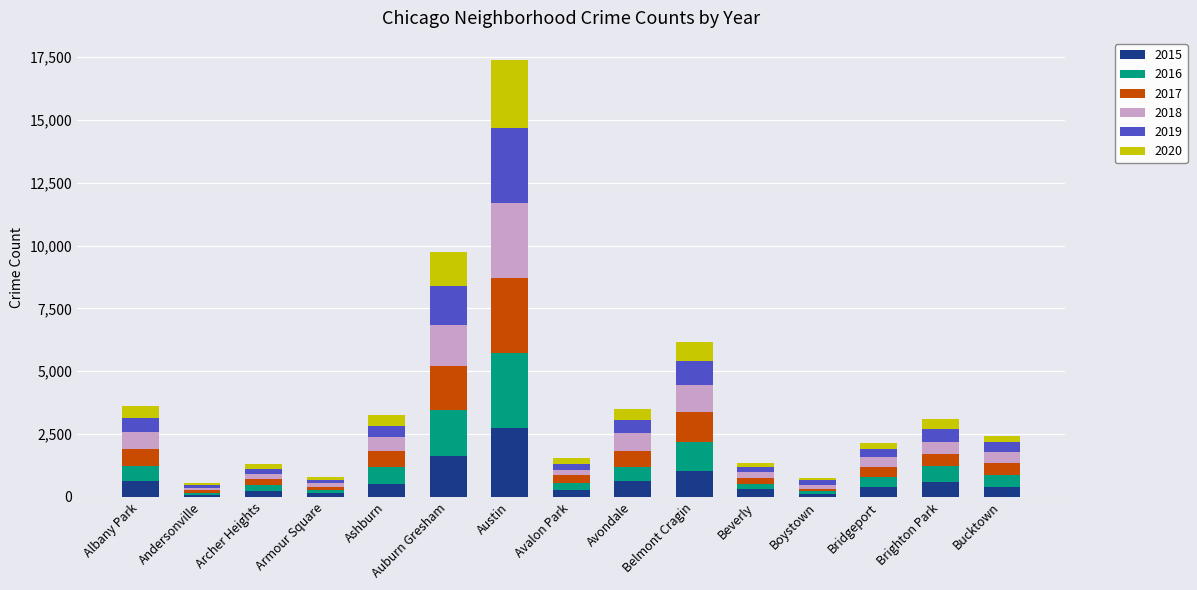

At which category is the sum across all series the highest?

Austin